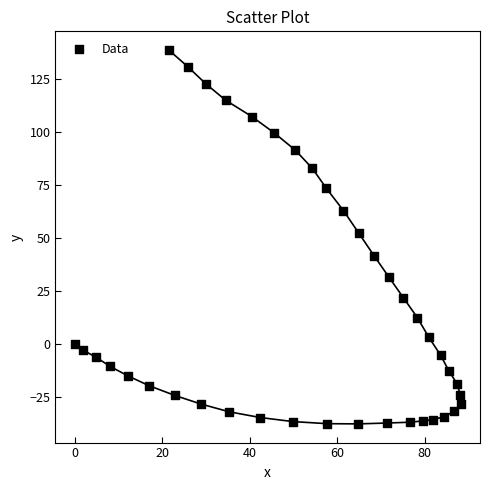

What Y value in the scatter plot is closest to 50?

52.4